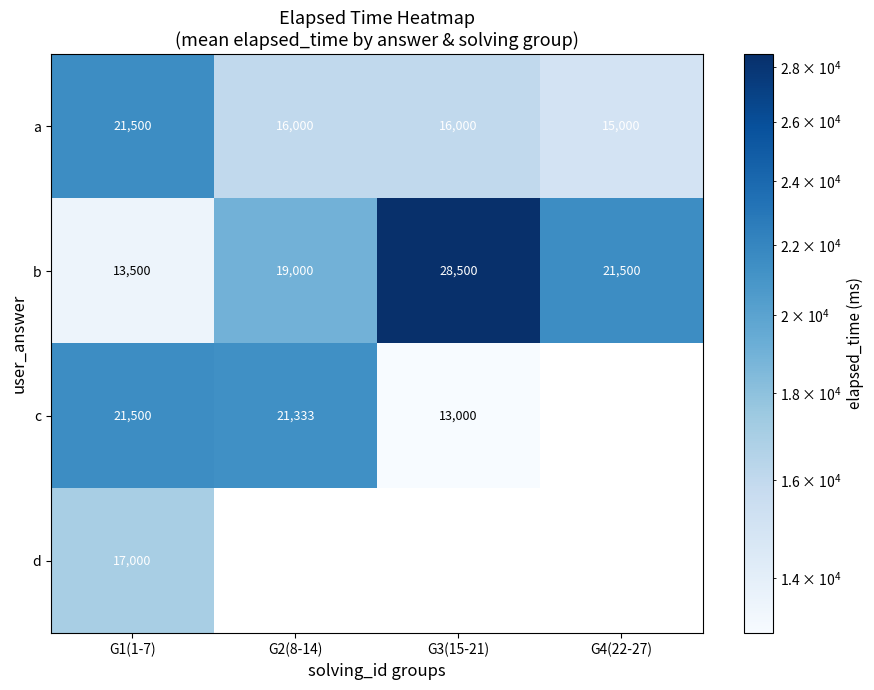

What is the spread (max minus min) of values at G1(1-7)?

8000